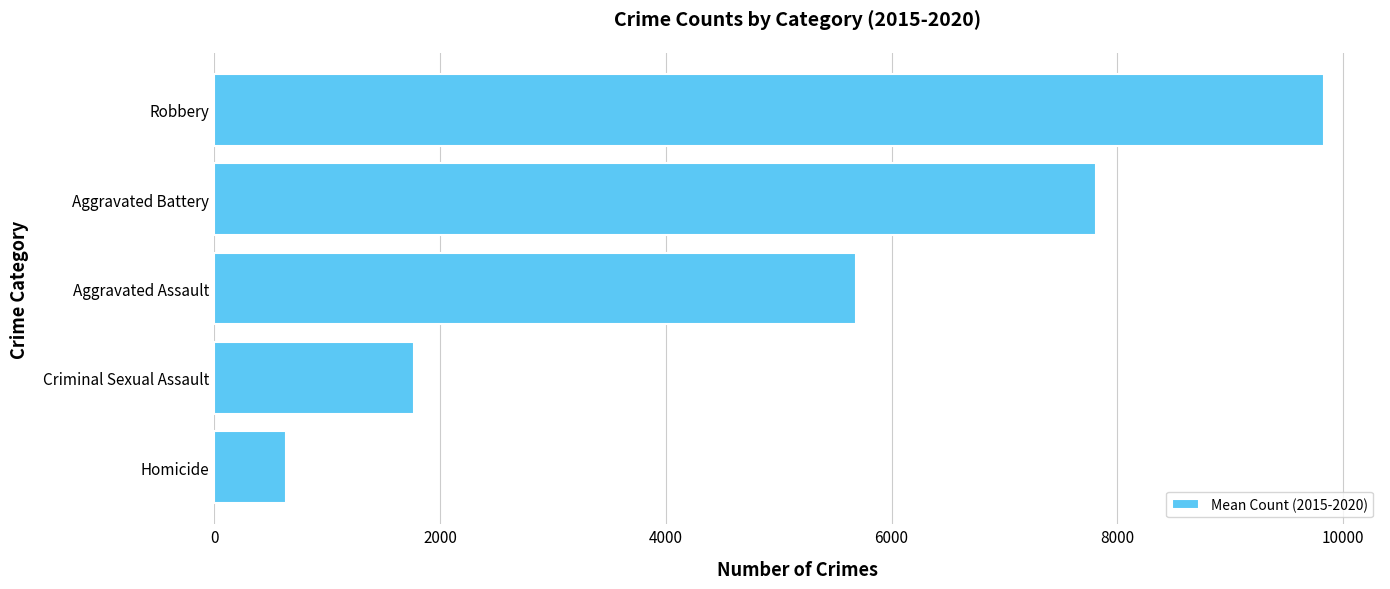

How many values exceed 5681?

3